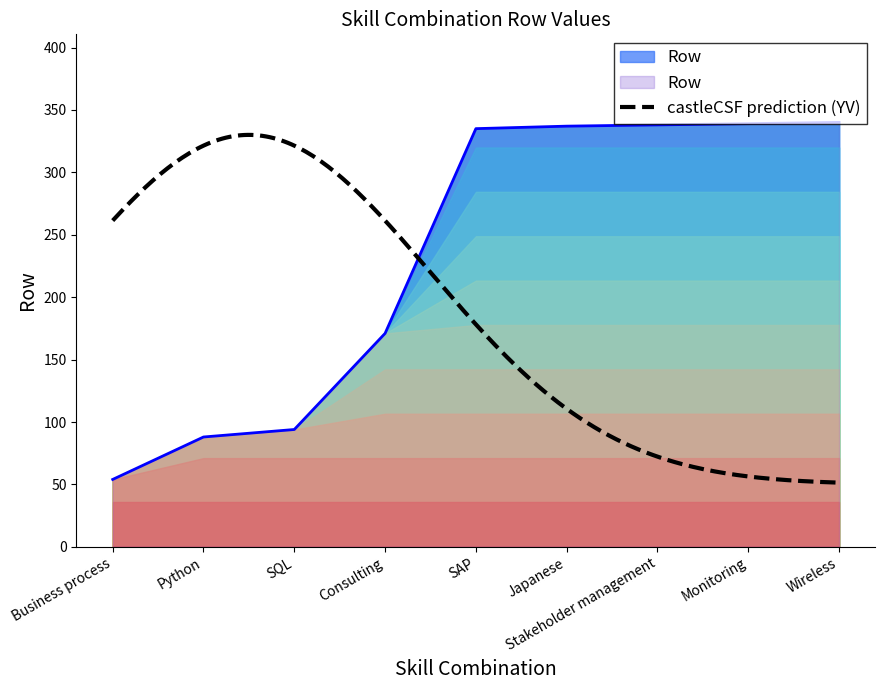

Does the chart have visible grid lines?

No